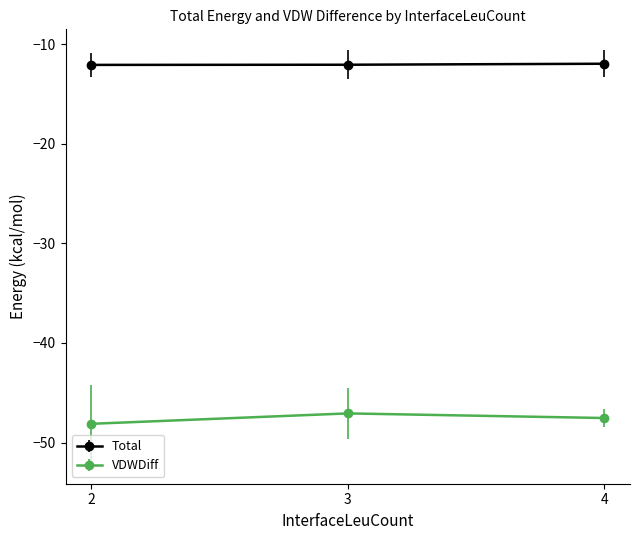

What is the sum of all VDWDiff values?

-142.7